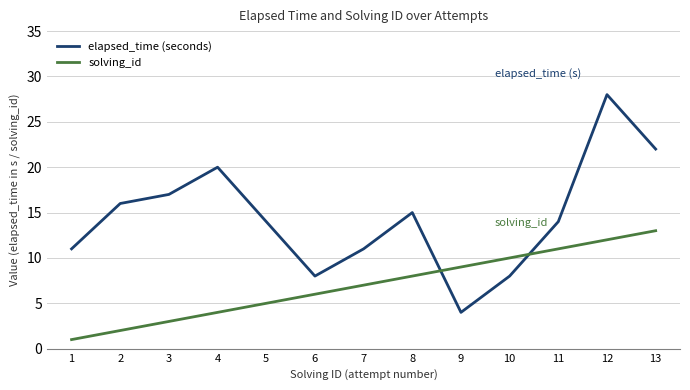

Reading left to right, extract all data points from this chart.

elapsed_time (seconds): 1=11	2=16	3=17	4=20	5=14	6=8	7=11	8=15	9=4	10=8	11=14	12=28	13=22
solving_id: 1=1	2=2	3=3	4=4	5=5	6=6	7=7	8=8	9=9	10=10	11=11	12=12	13=13